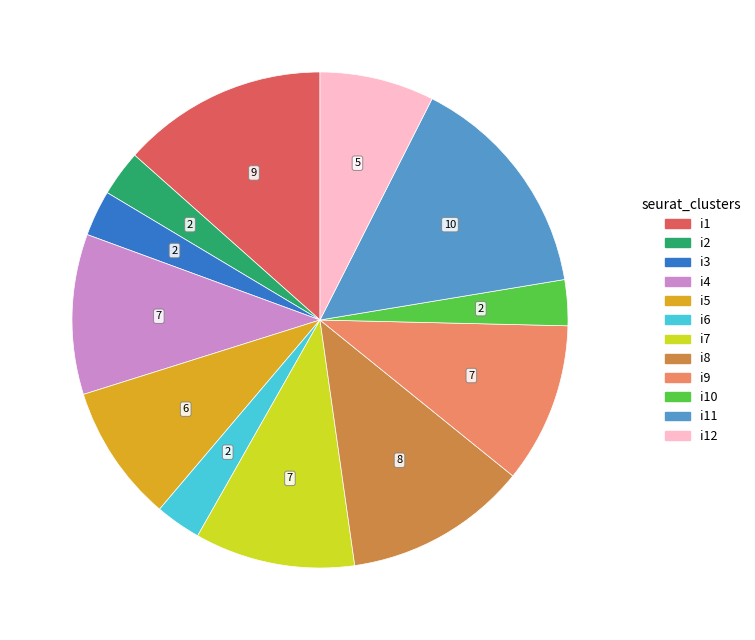

Does any single category account for the majority?

No